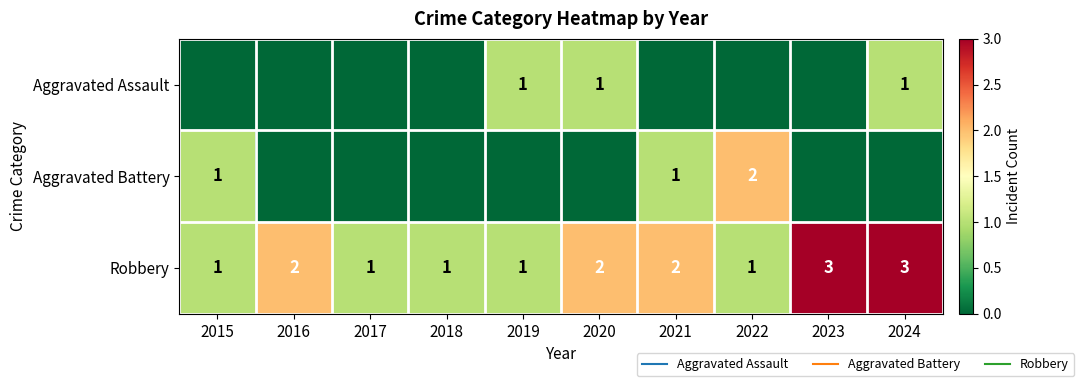

Which has a higher value, 2023 or 2019?

2019